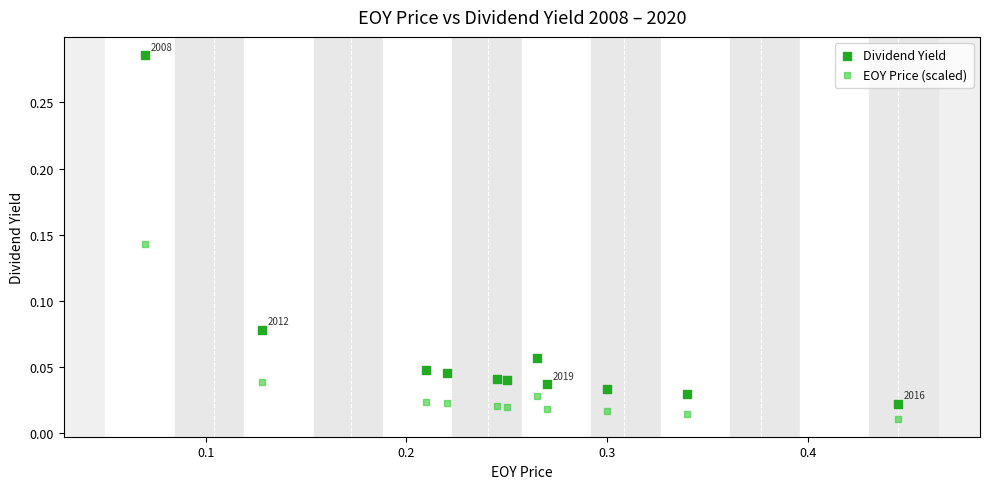

Which series contains the highest Y value?

Dividend Yield